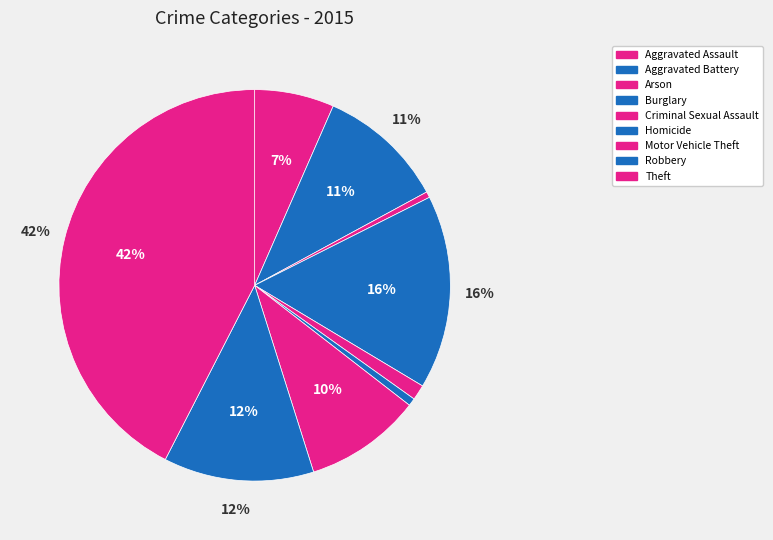

What percentage do Motor Vehicle Theft and Theft together represent?

52.1%